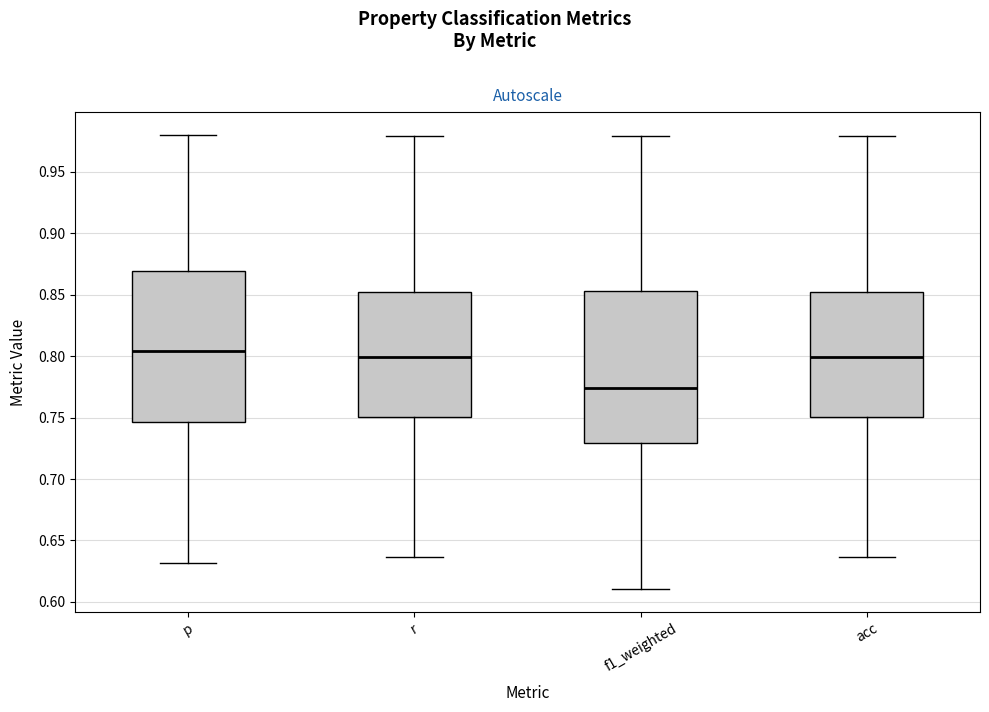

Where is the lower edge of the box for f1_weighted on the y-axis? The values are not printed on the chart, so give them approximately, as read against the axis.

0.730